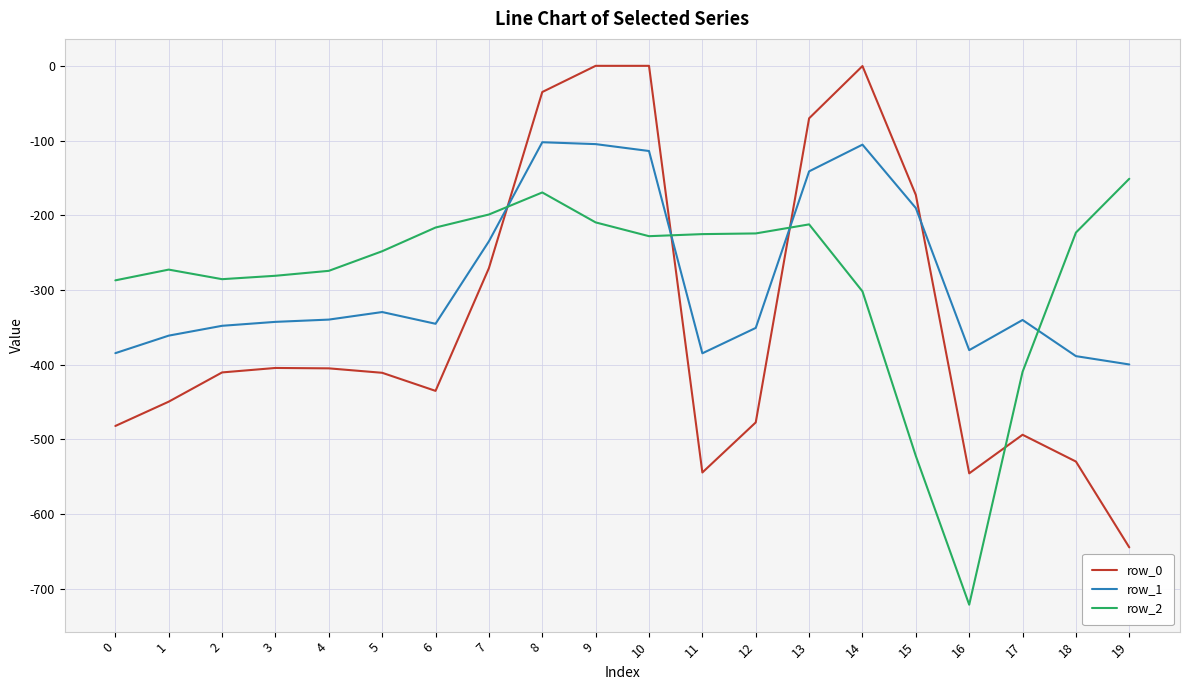

Count the number of categories in the chart.

20